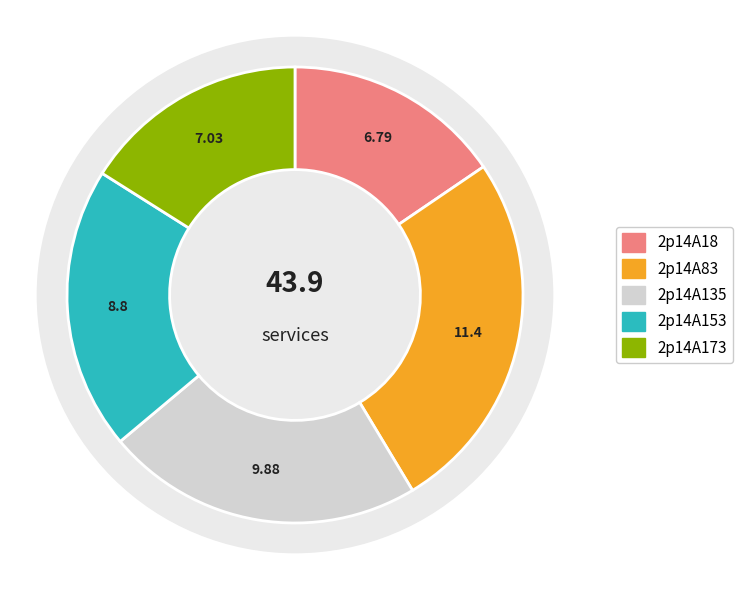

Does 2p14A173 account for over 50% of the chart?

No